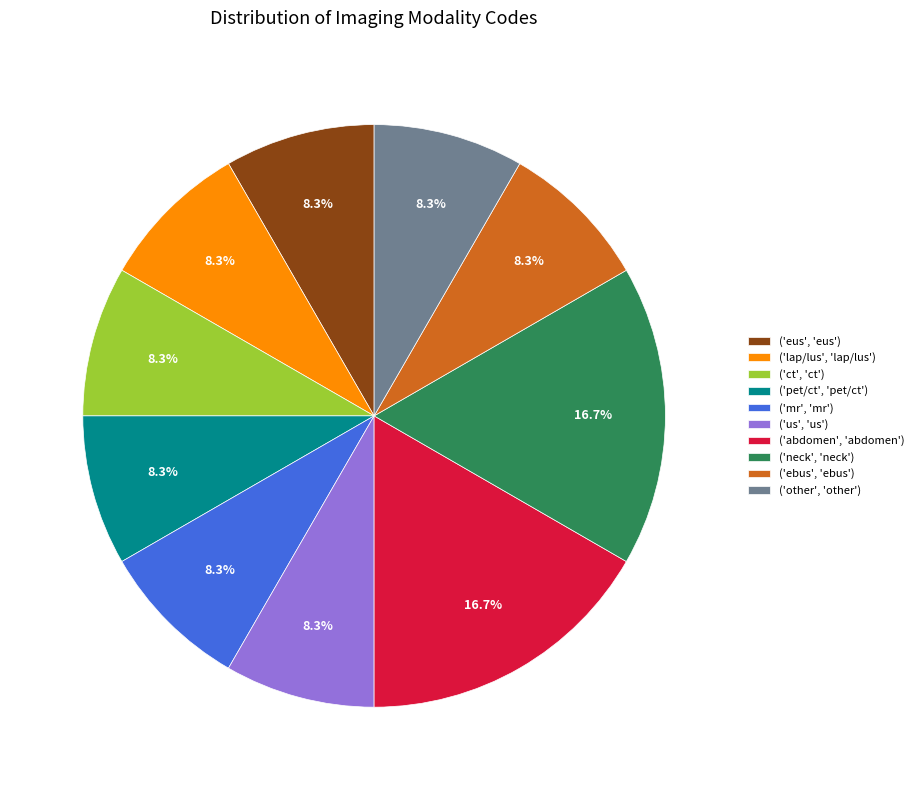

How much of the chart is everything except ('neck', 'neck')?

83.3%